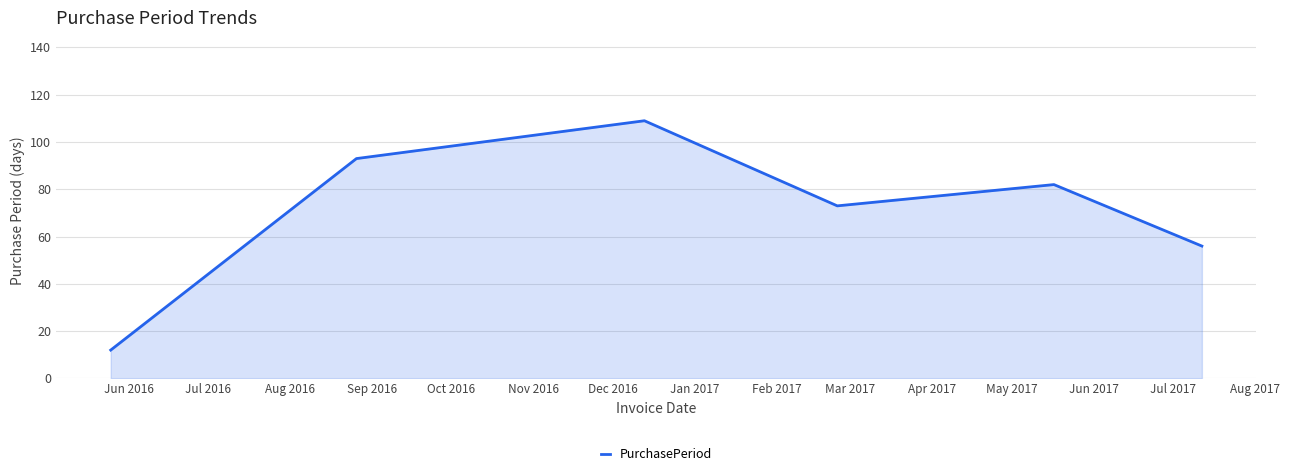

What is the difference between the second highest and second lowest values?

37